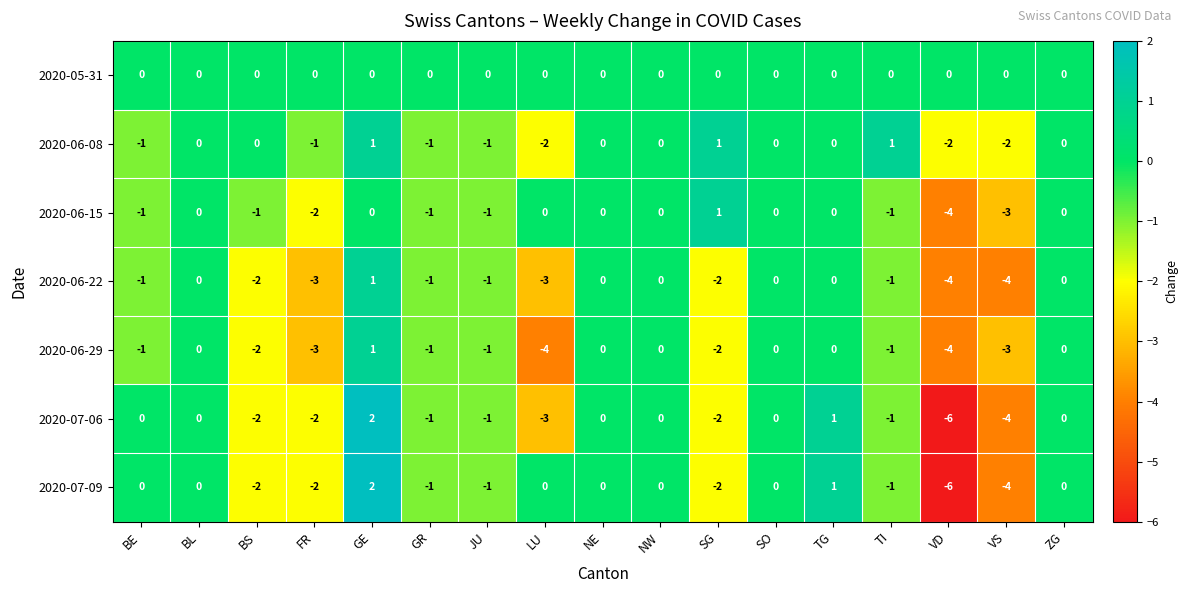

At which category is the sum across all series the highest?

GE